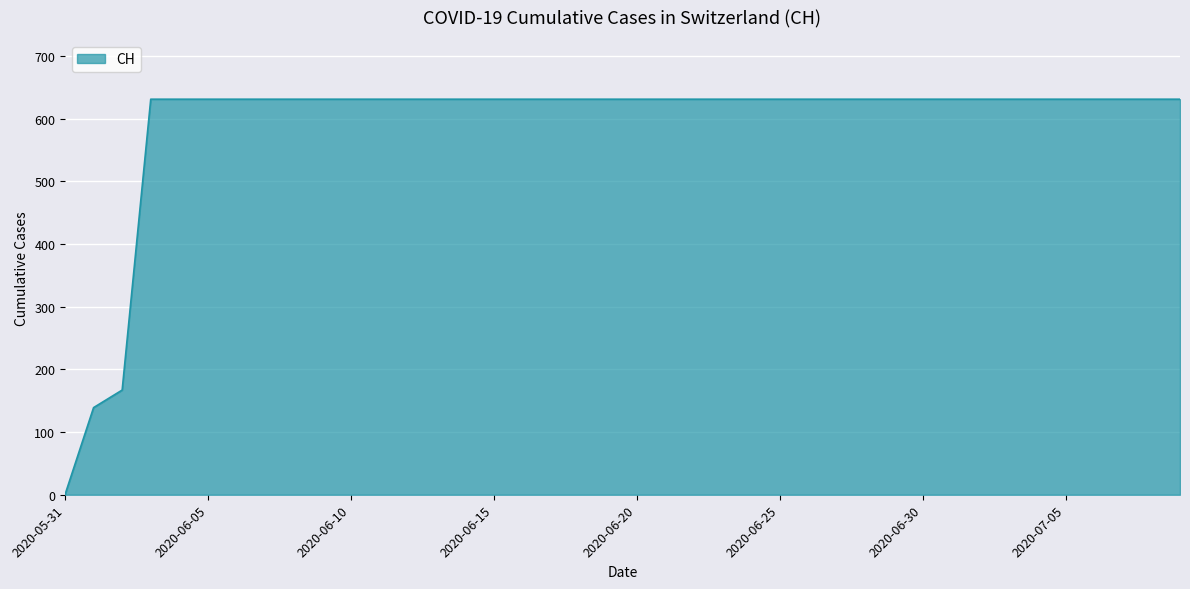

What is the difference between the maximum and minimum values?

631